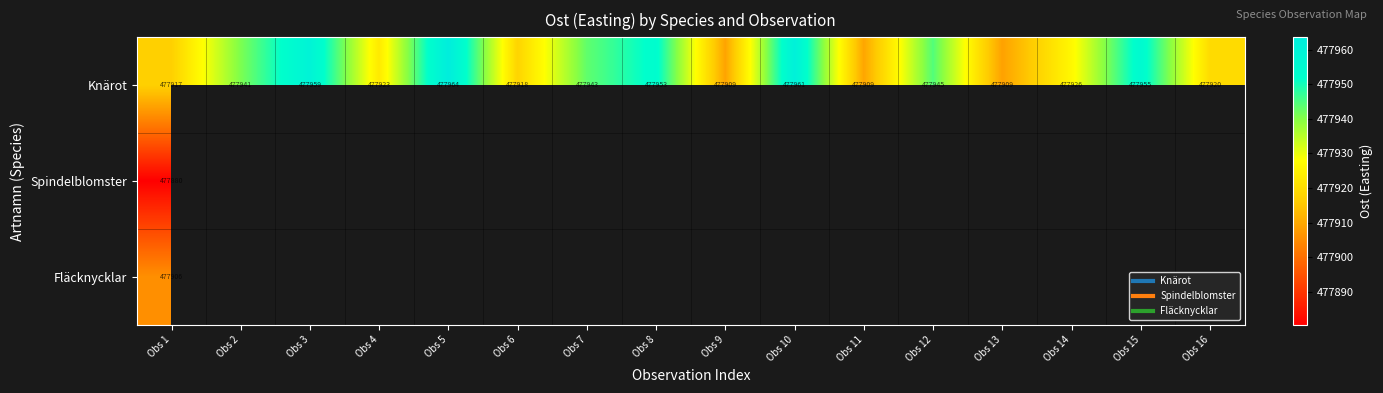

At how many categories does at least one series exceed 477929?

8